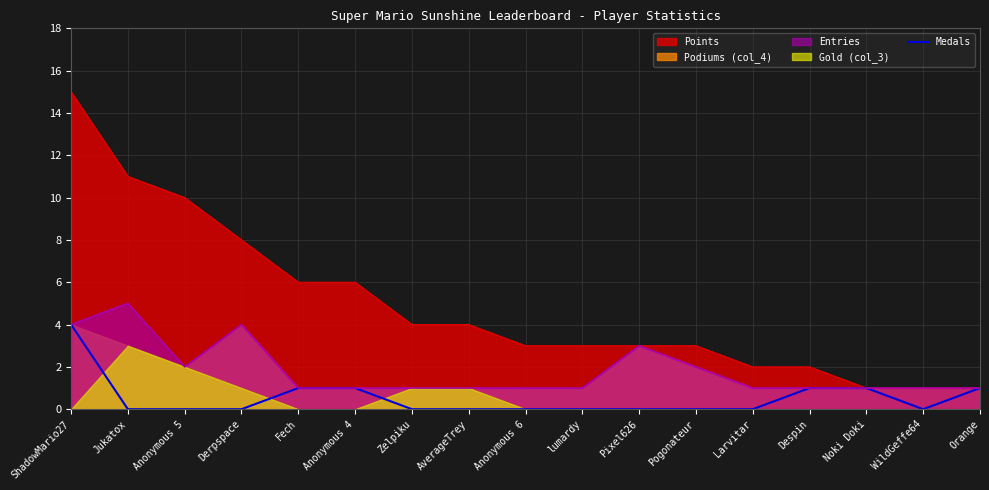

What is the label of the 6th point from the left?

Anonymous 4